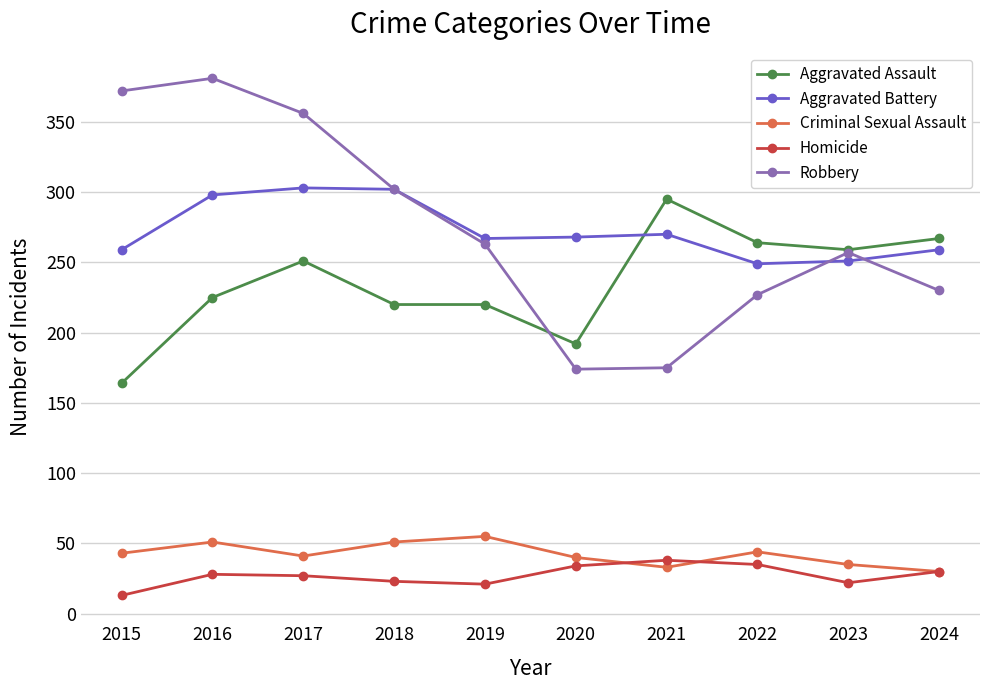

Read the Aggravated Battery value at 2024, to the nearest 5.

260